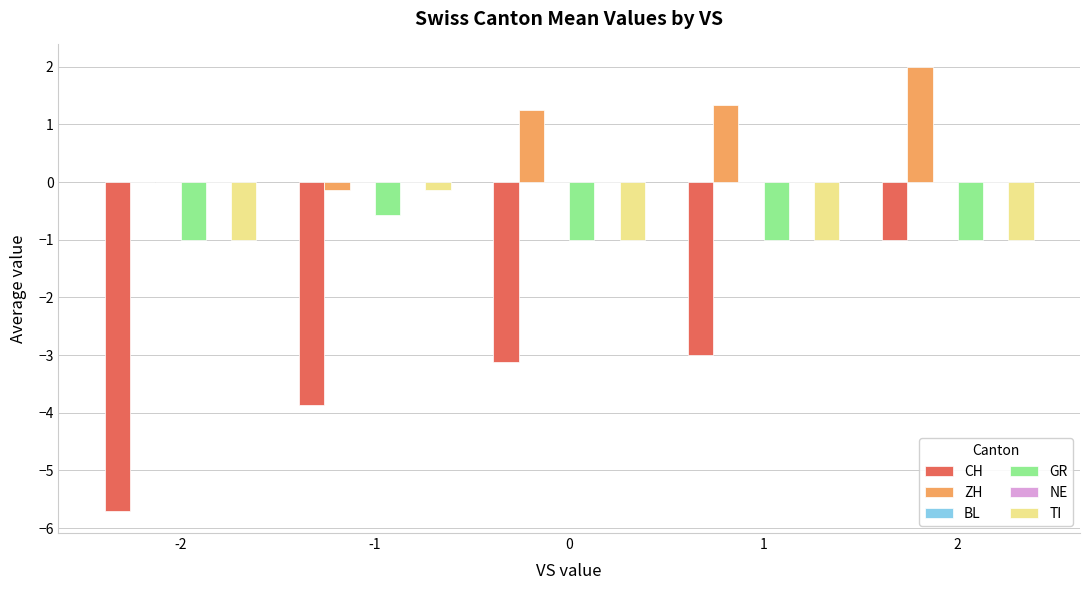

Which series has the largest total across all categories?

ZH